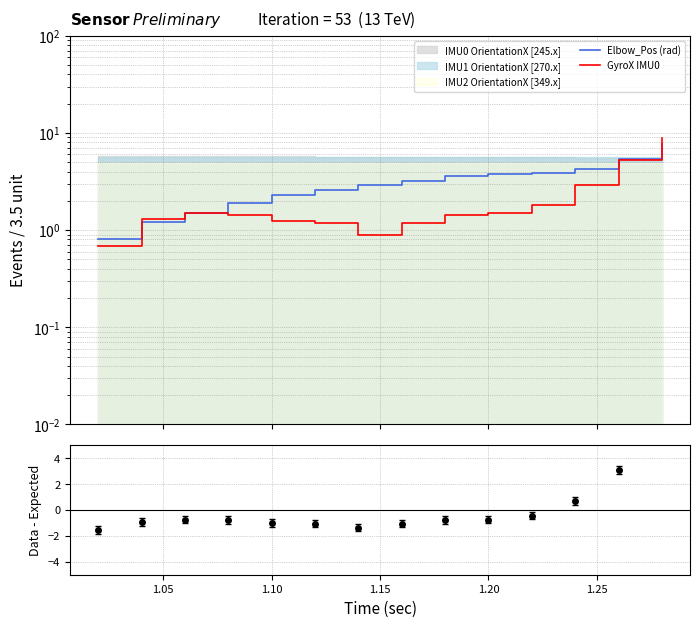

What is the value of the GyroX IMU0 point at the 6th from the left?

1.2